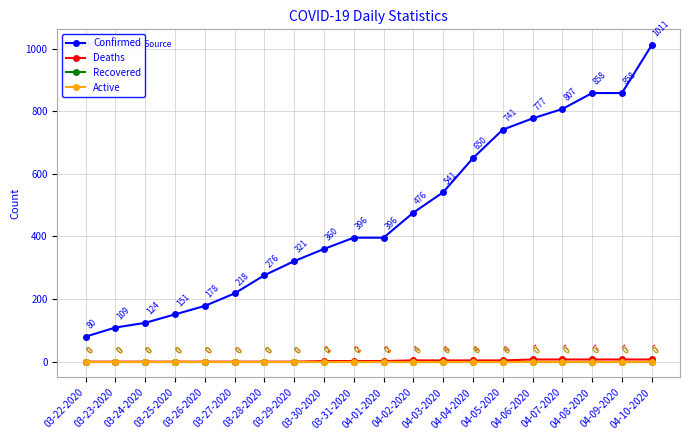

True or false: Confirmed and Deaths intersect in this chart.

False